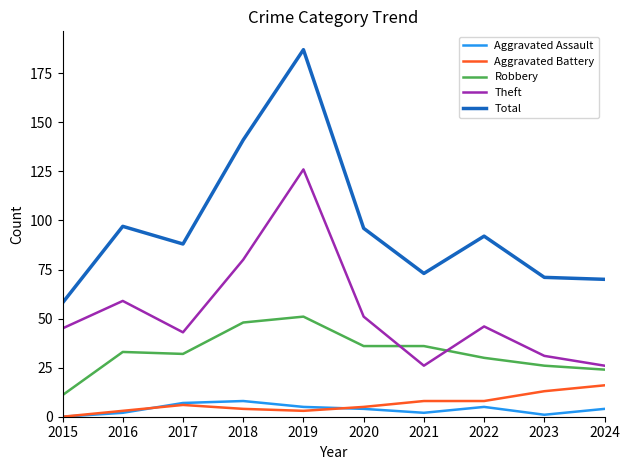

What is the lowest value of the Total series?

58